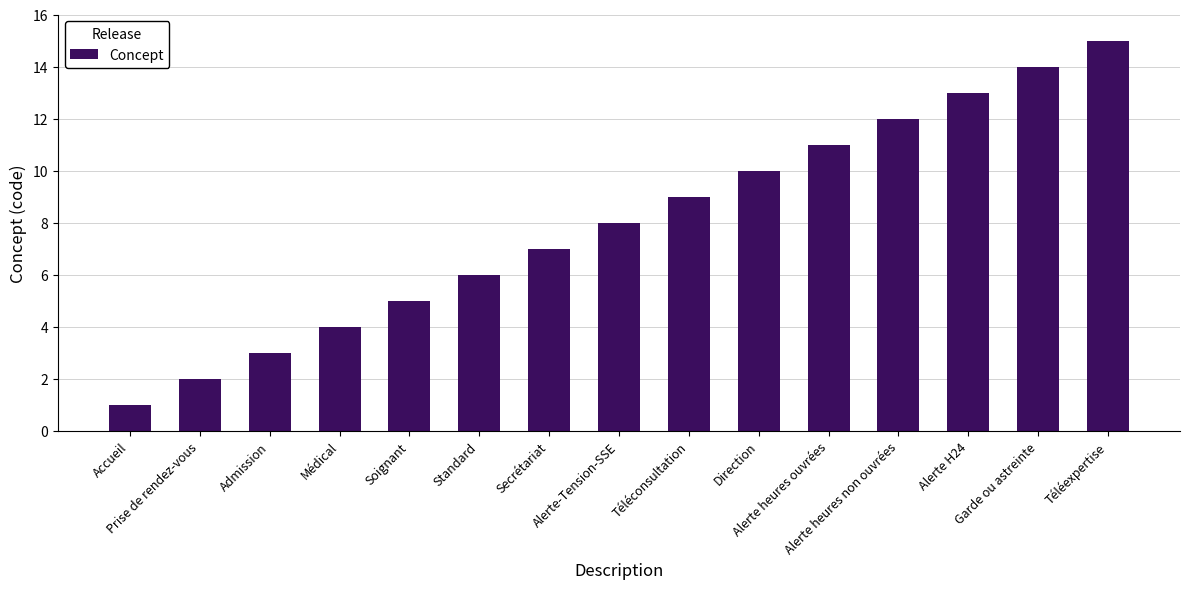

What is the change in value from Standard to Secrétariat?

+1